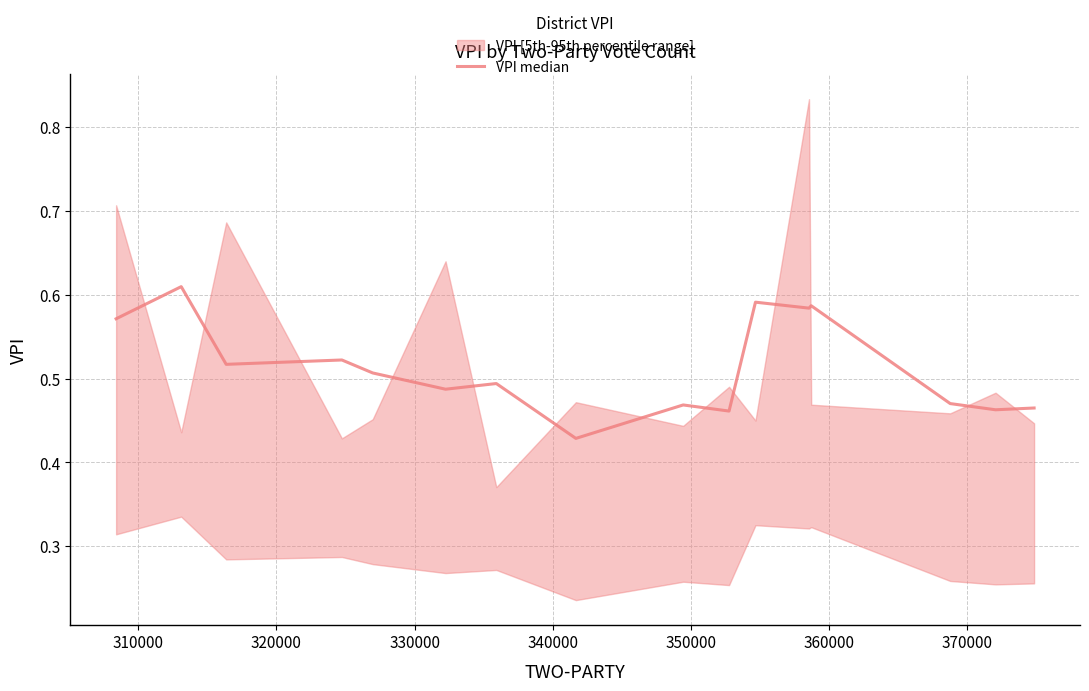

What is the value of the 5th point from the left?

0.5